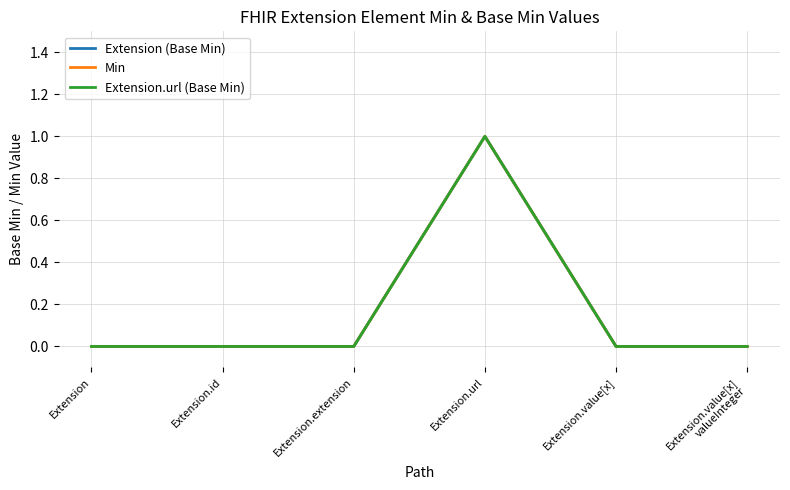

True or false: Min and Extension.url (Base Min) intersect in this chart.

False